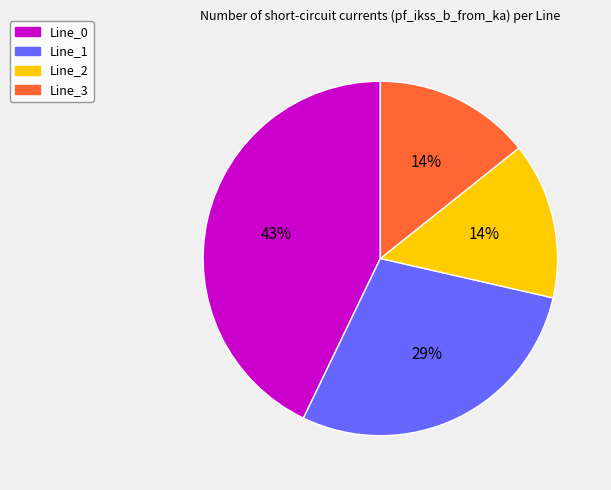

How many segments does this pie chart have?

4